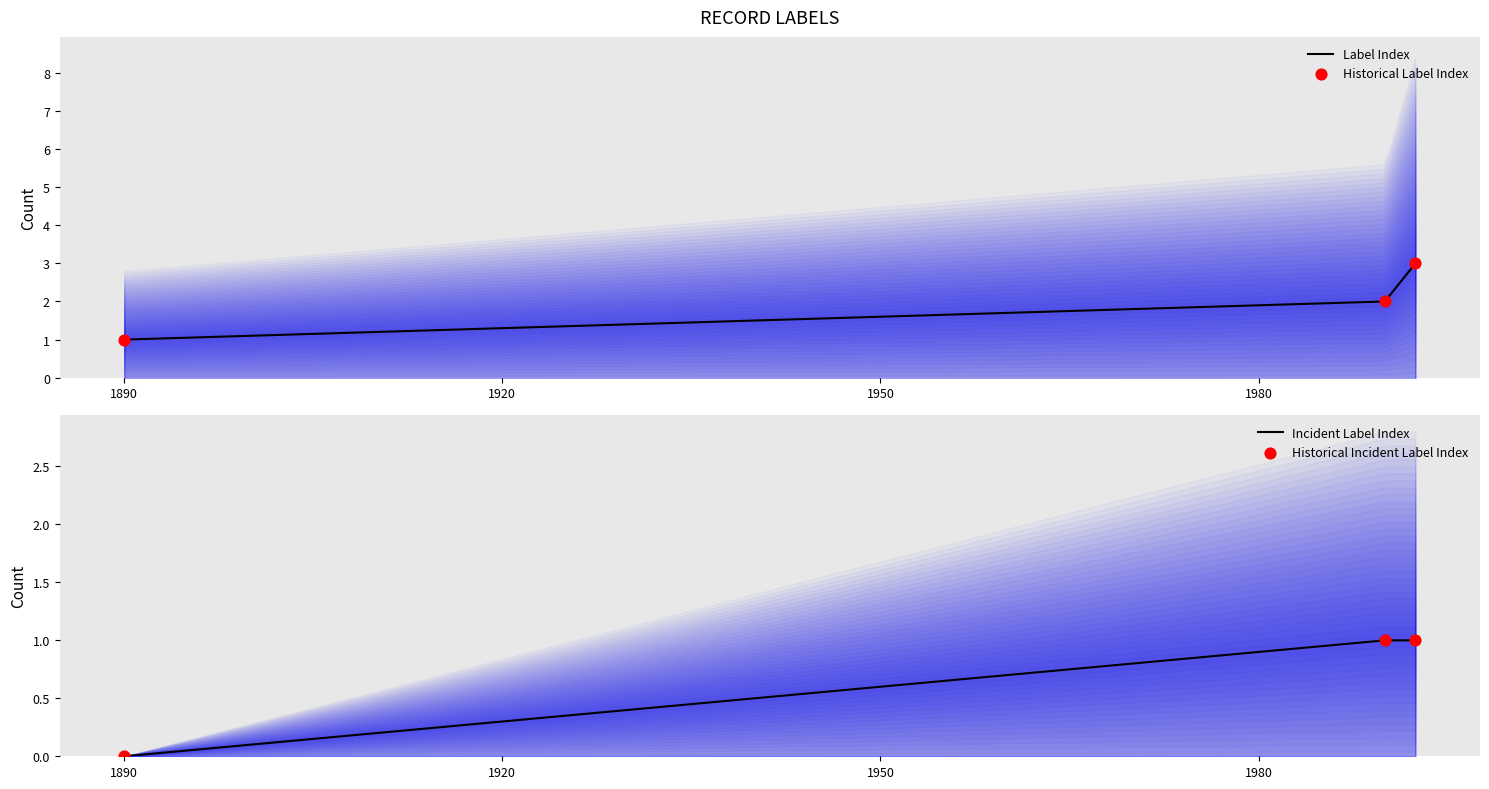

Between 1890-01-15 and 1992-06-04, which is larger?

1992-06-04